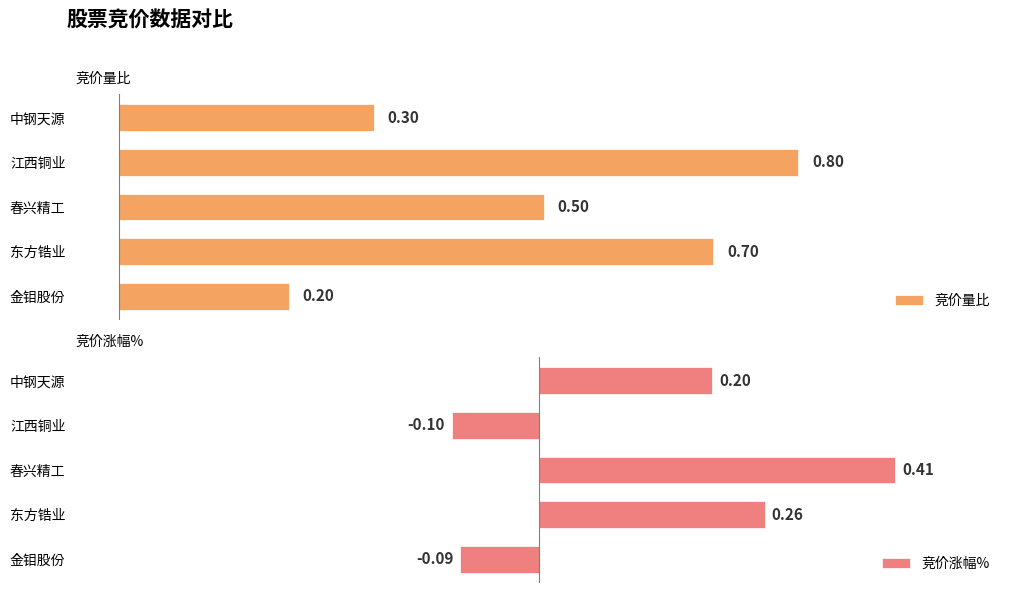

Count the 竞价涨幅% values in the range 0 to 1.

3